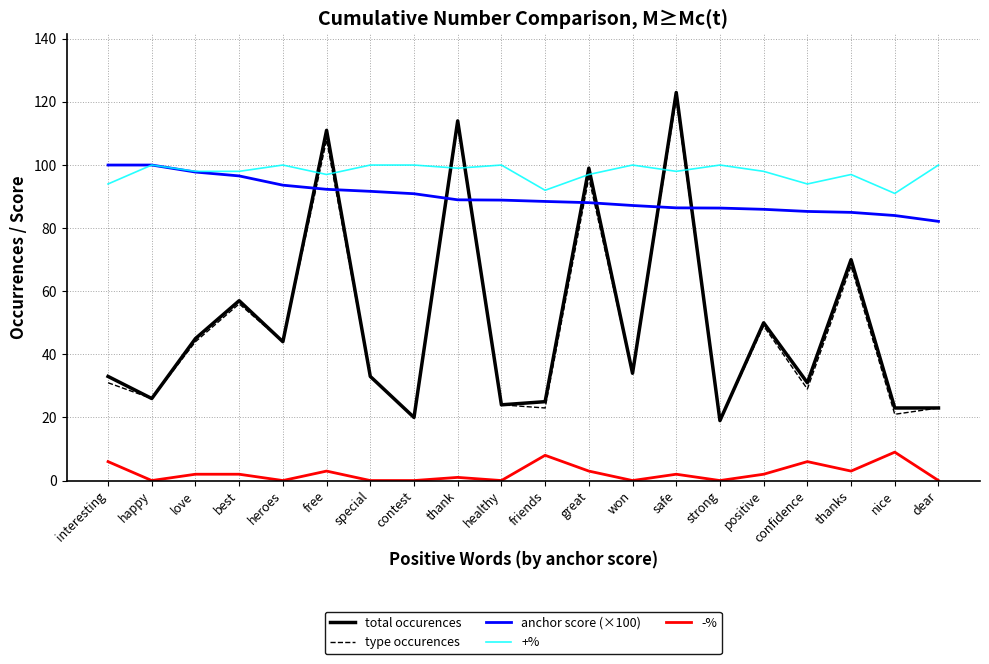

True or false: anchor score (×100) has a value of 97.8 at love.

True